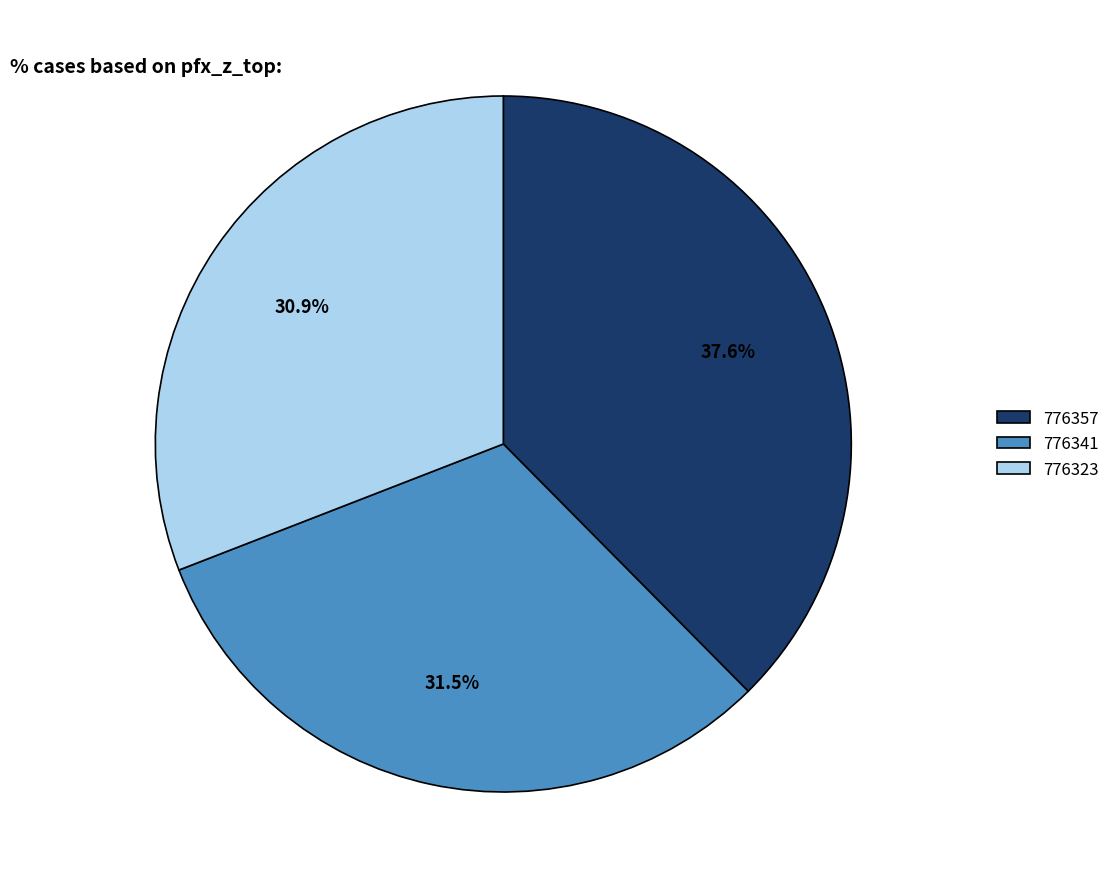

What percentage is the 776357 slice, to the nearest percent?

38%